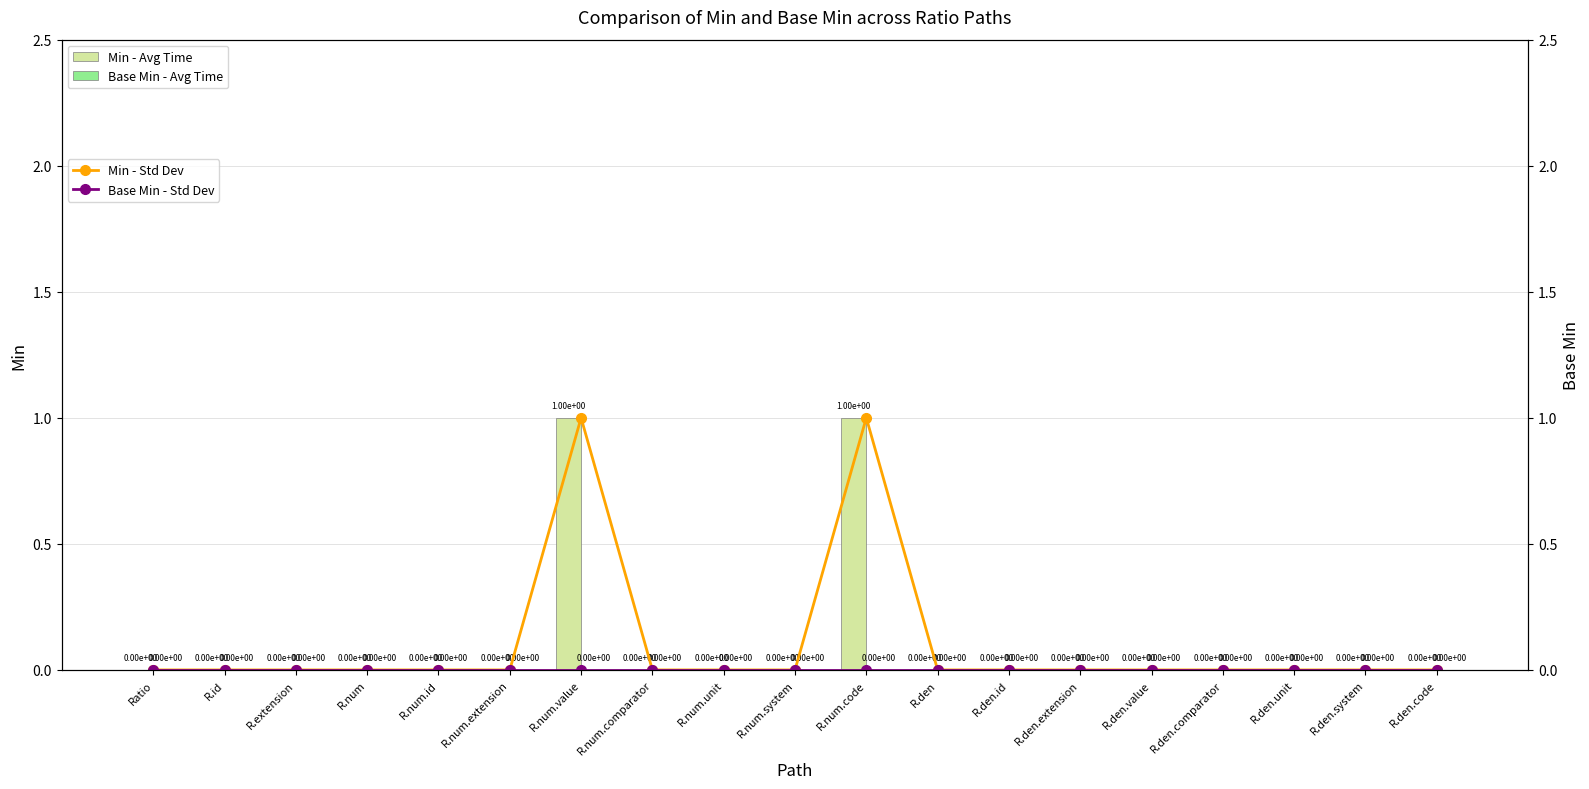

At which category is the sum across all series the highest?

R.num.value